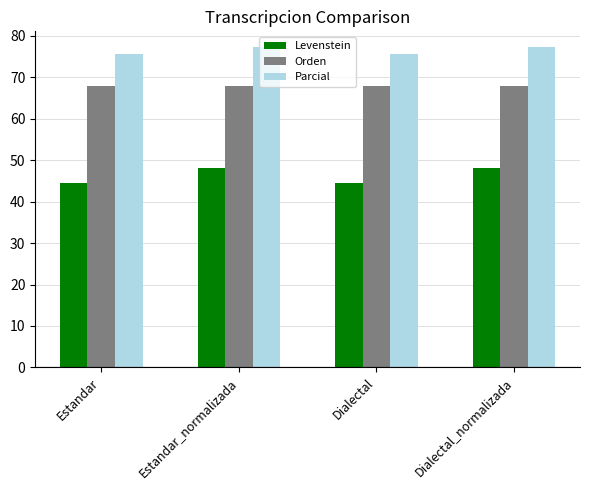

What position from the right is Estandar?

4